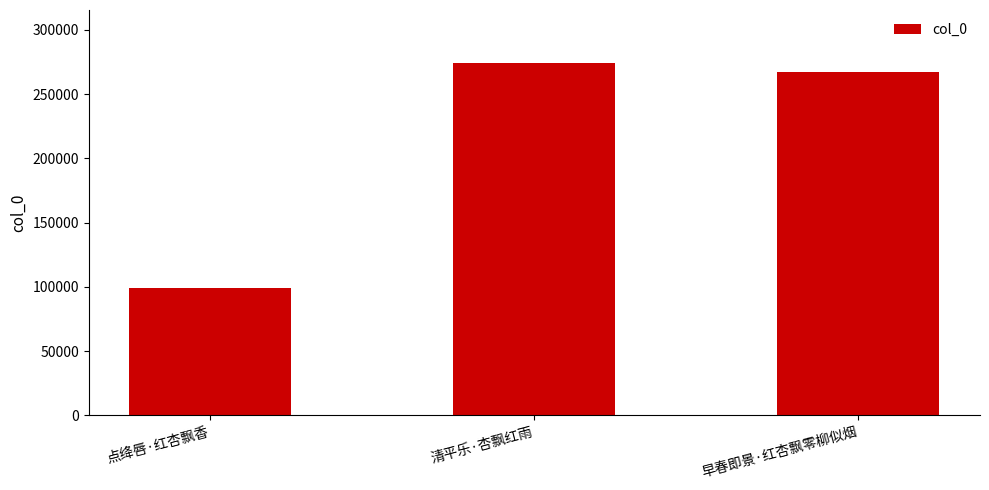

How many distinct data groups are displayed?

1